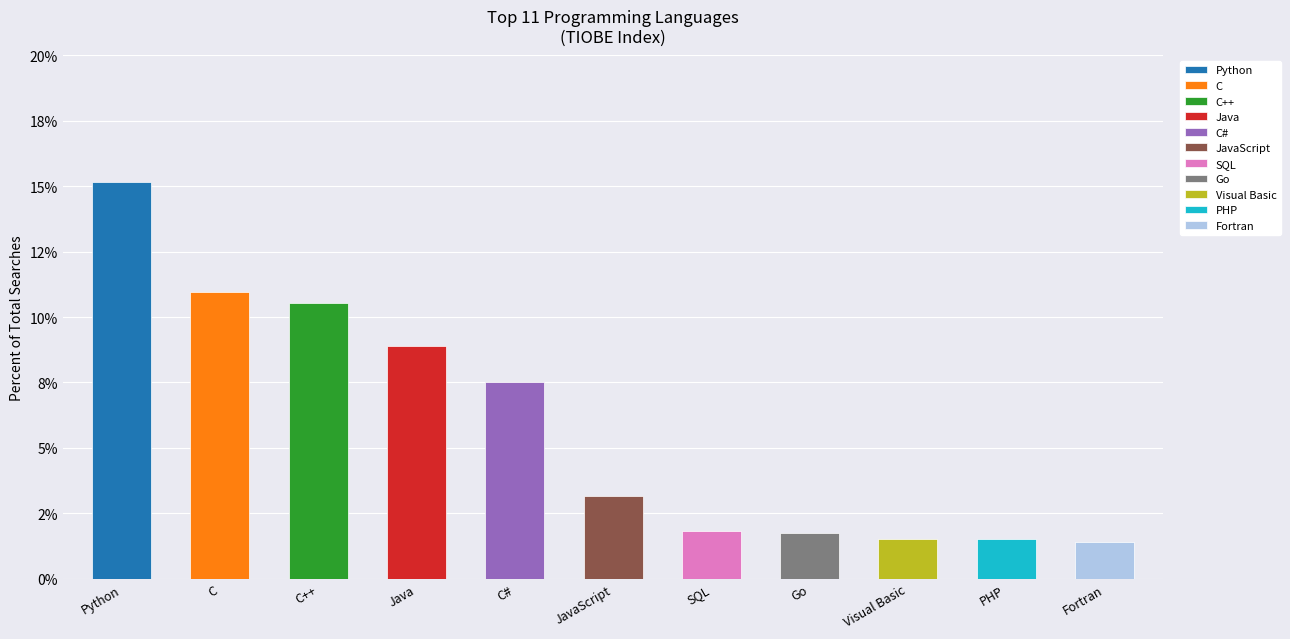

What is the change in value from Python to JavaScript?

-12.0